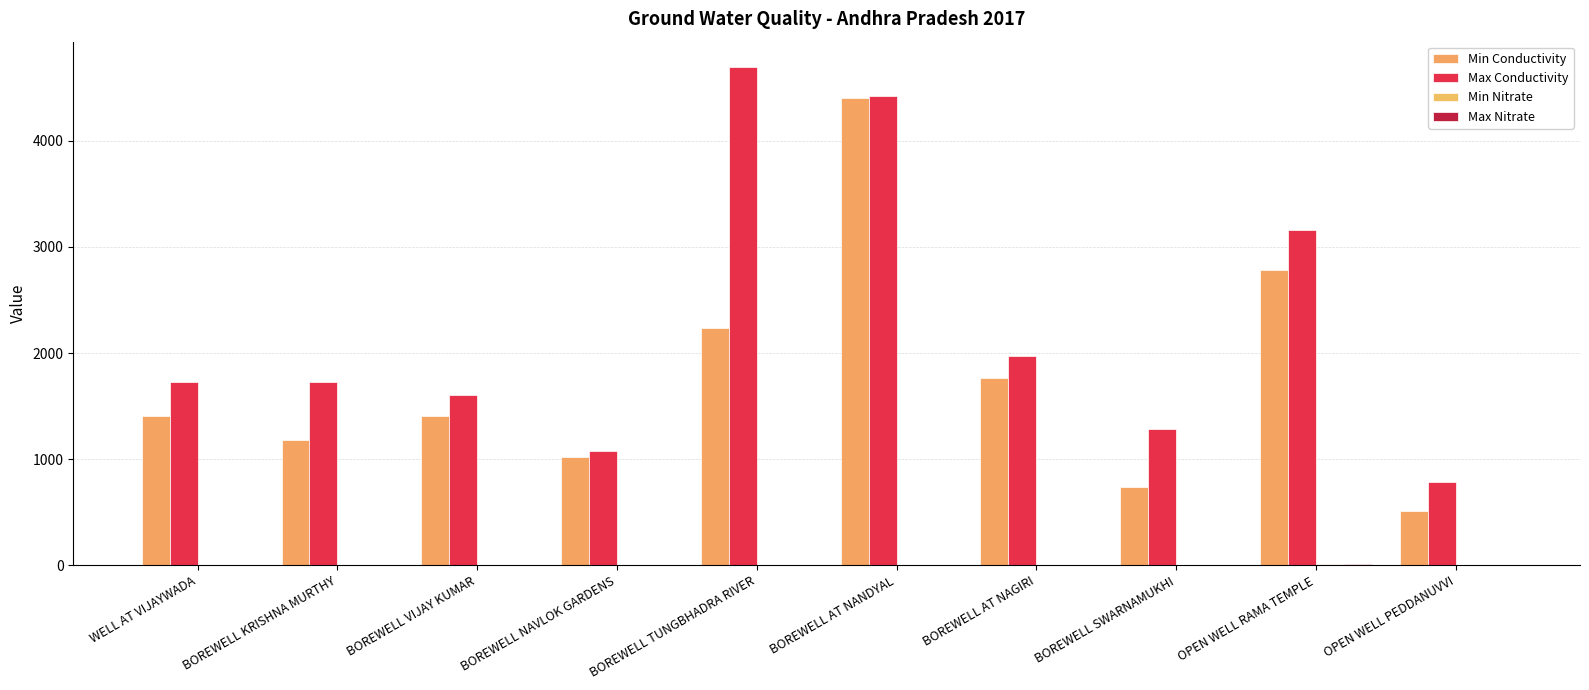

Are the bars horizontal?

No